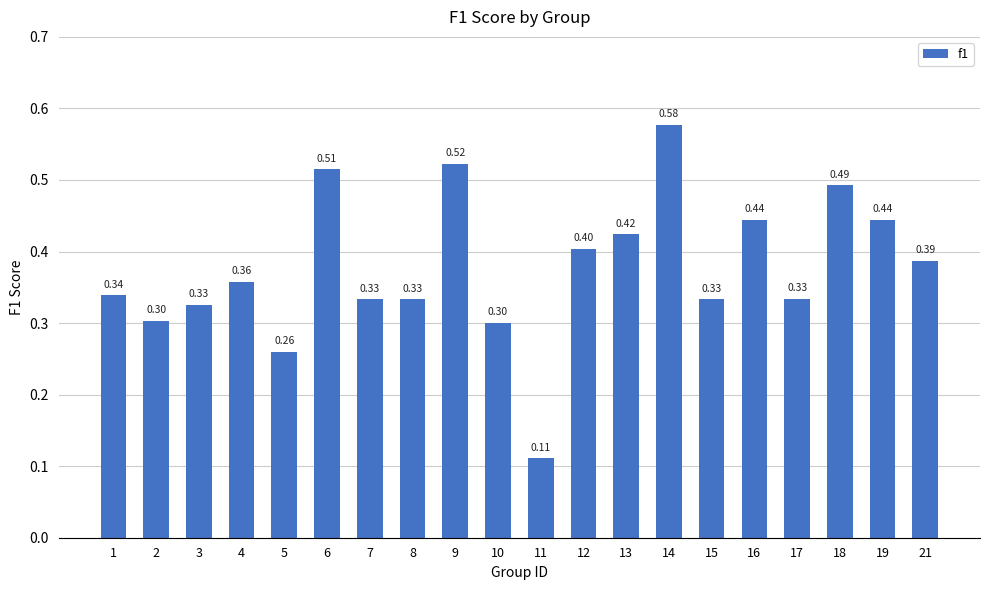

What is the change in value from 4 to 16?

+0.1